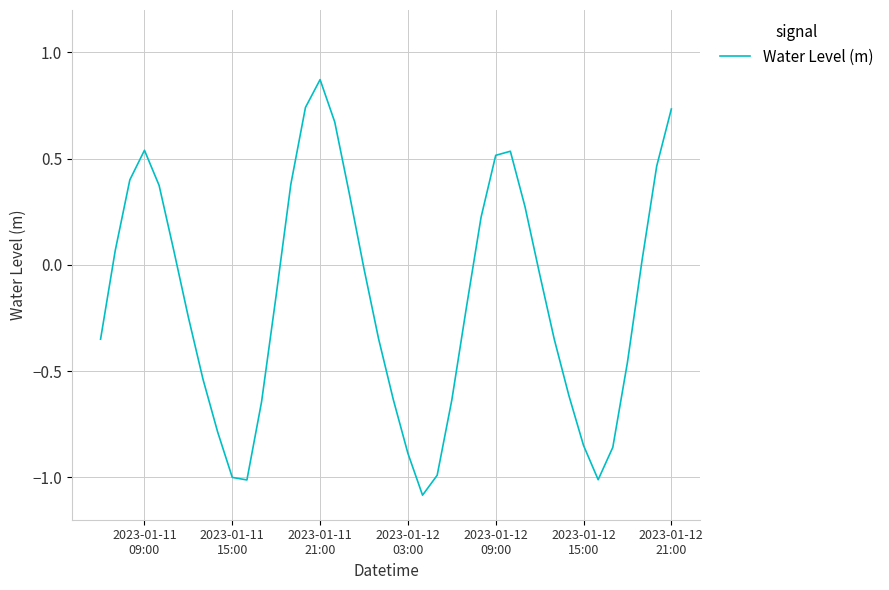

What is the smallest value displayed?

-1.1